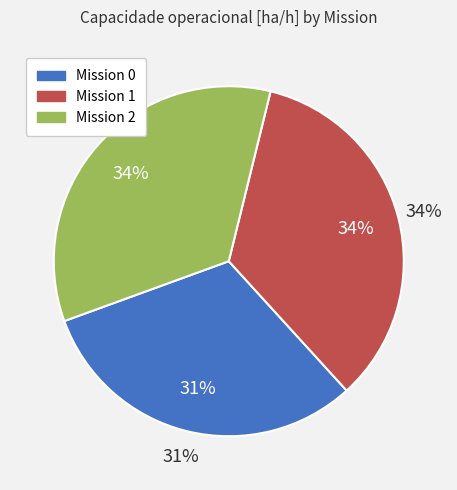

What percentage do 2 and 1 together represent?

68.8%